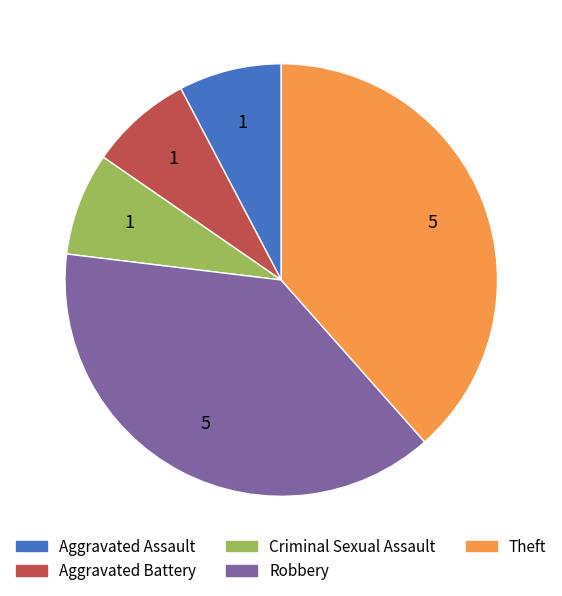

How many segments does this pie chart have?

5